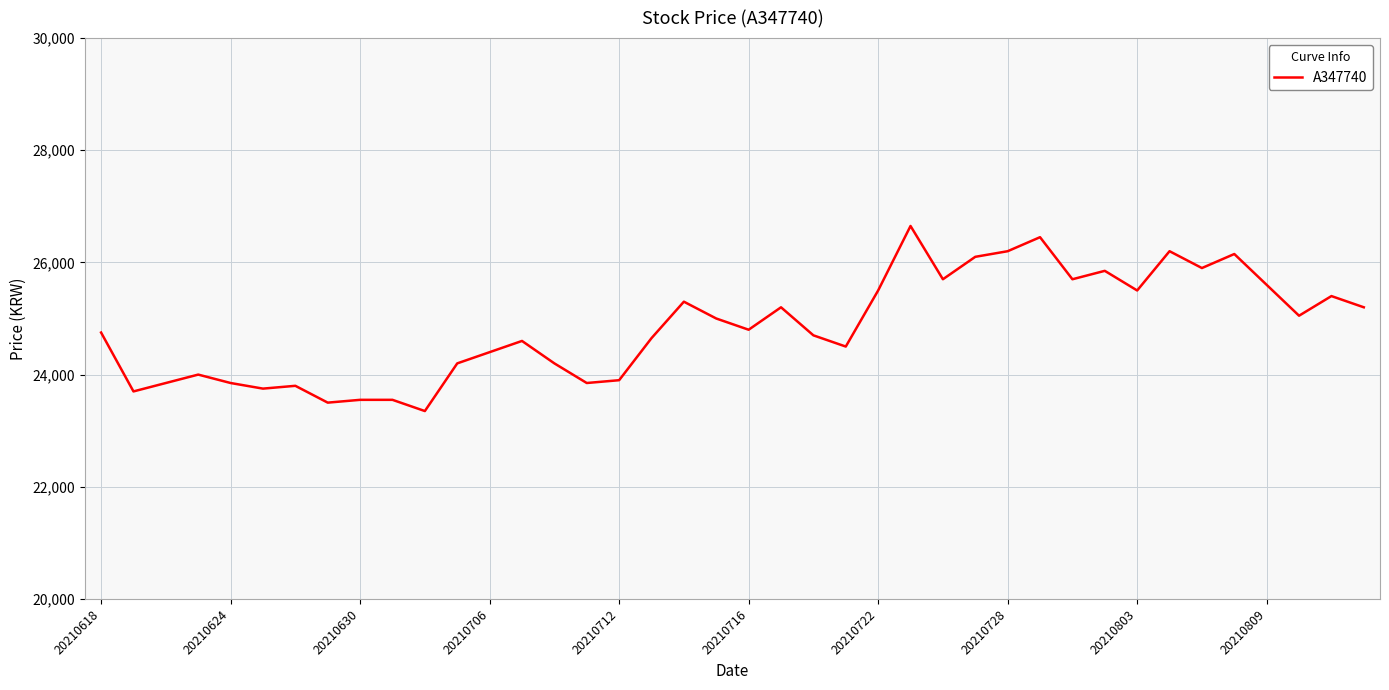

What is the difference between the maximum and minimum values?

3300